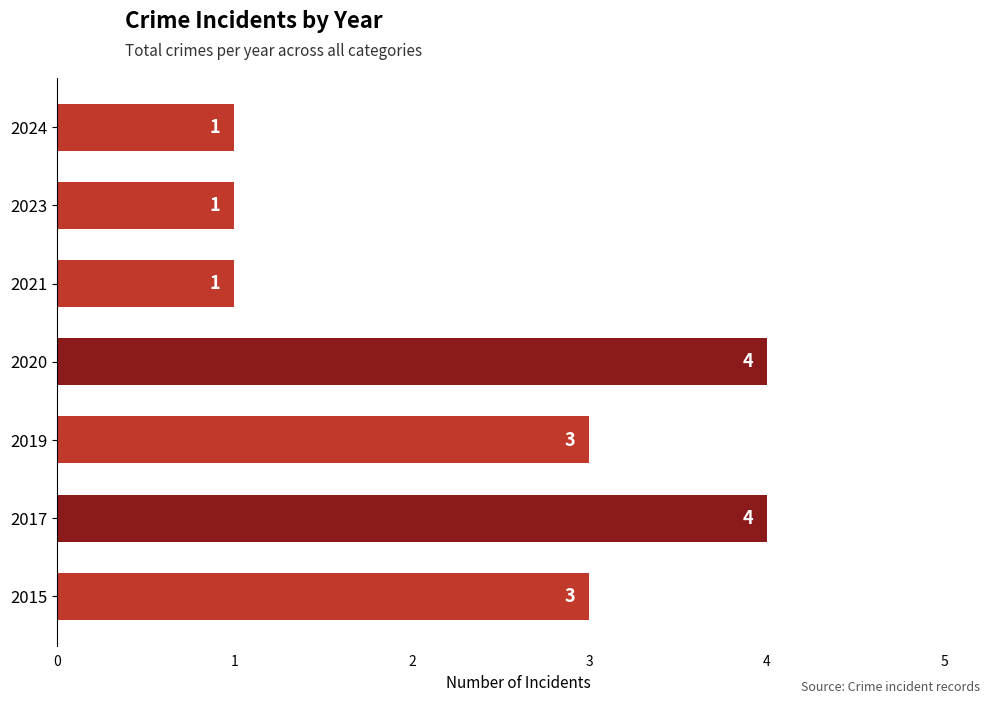

What is the minimum value shown in the chart?

1